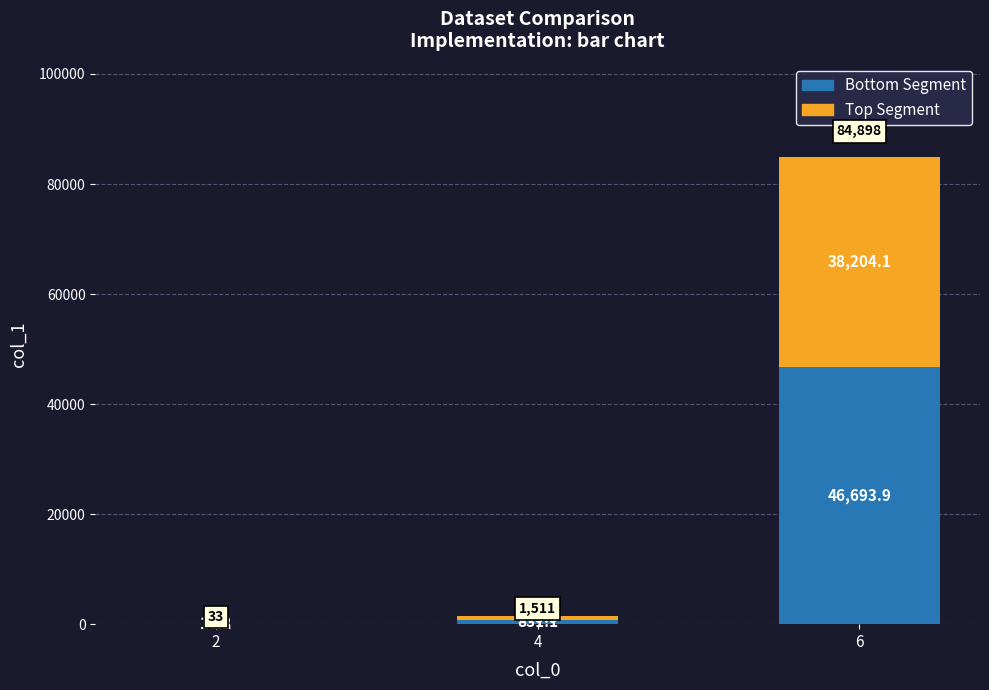

At which category is the sum across all series the highest?

6